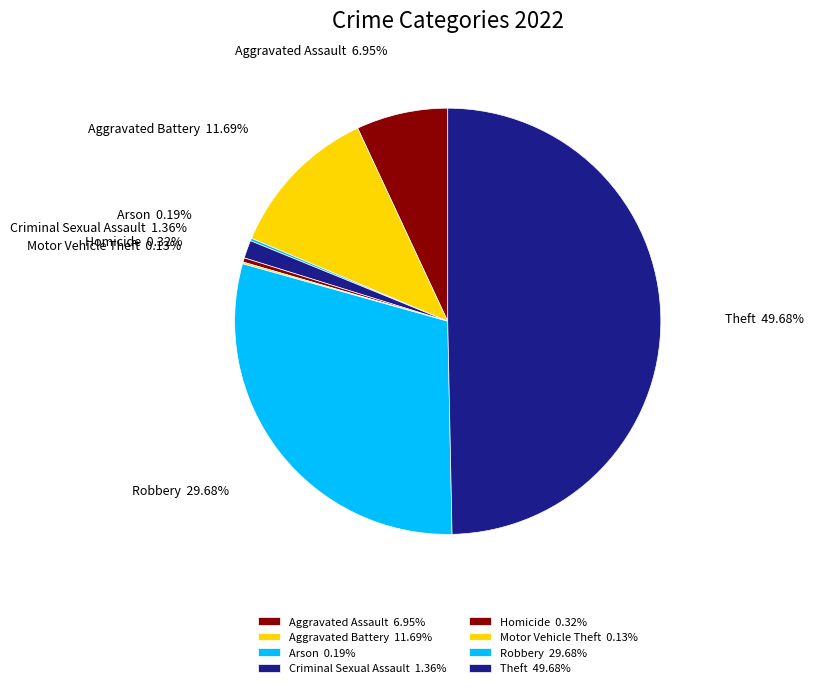

Between Robbery 29.68% and Aggravated Battery 11.69%, which is larger?

Robbery 29.68%